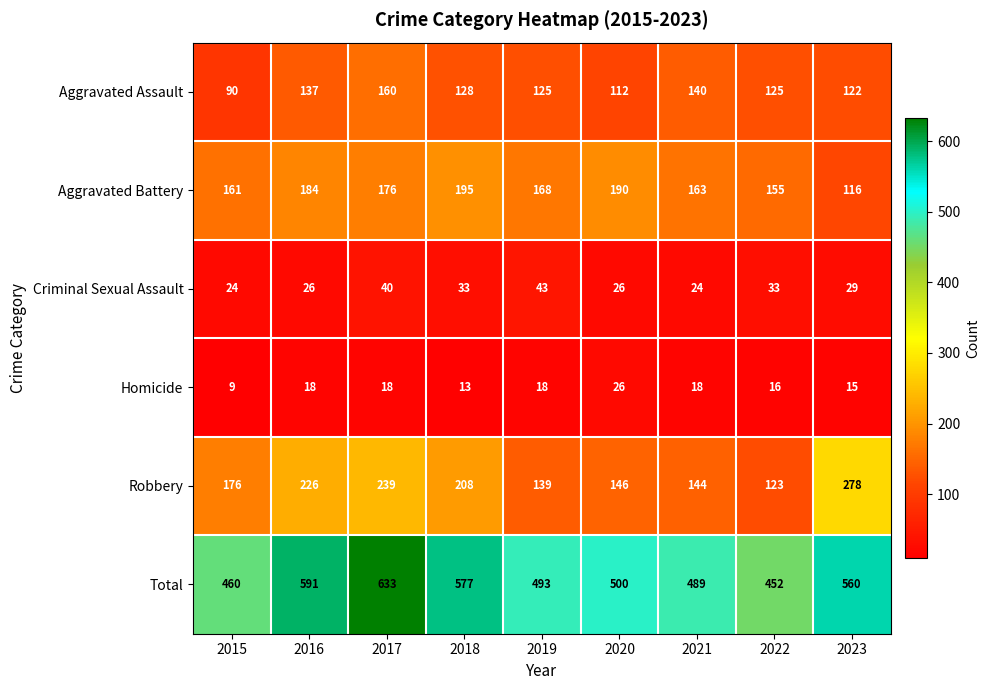

What is the sum of all Total values?

4755